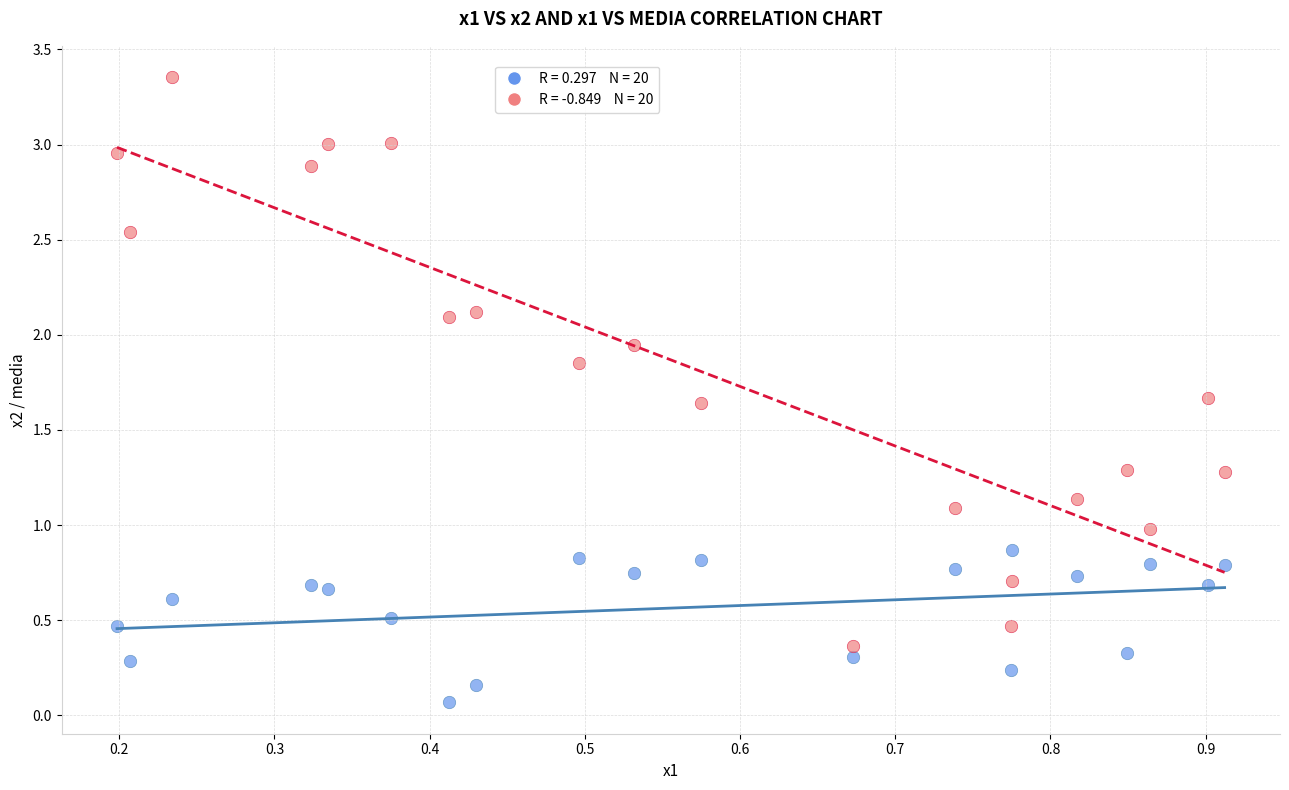

Across all data points, what is the range of Y values (max minus min)?

3.3